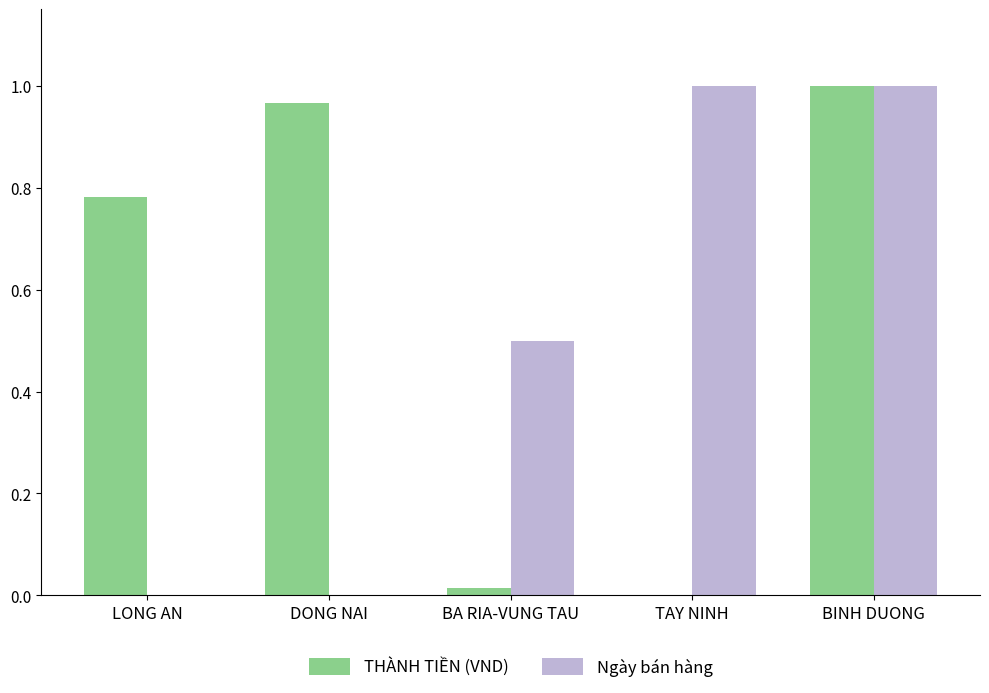

What is the total value across all series at BINH DUONG?

2.0